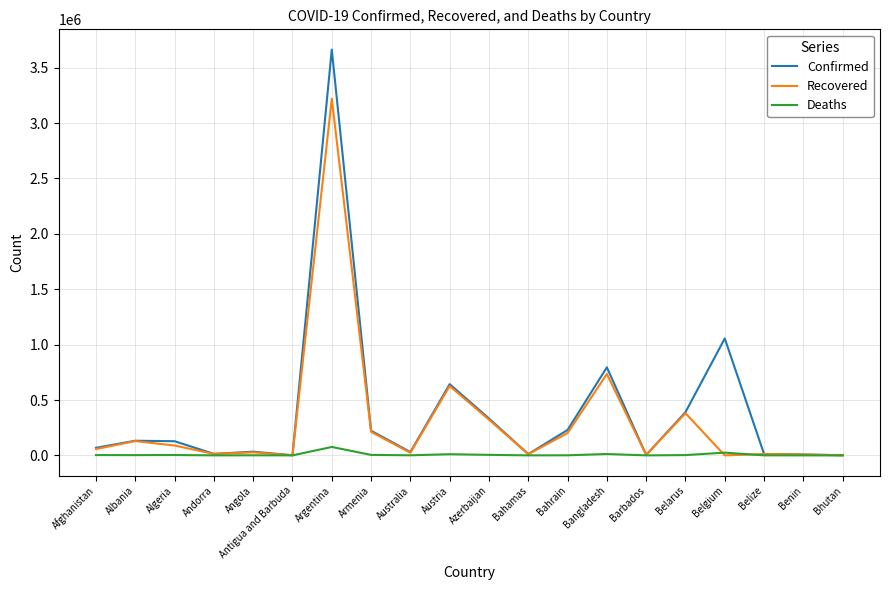

At which category is the sum across all series the highest?

Argentina